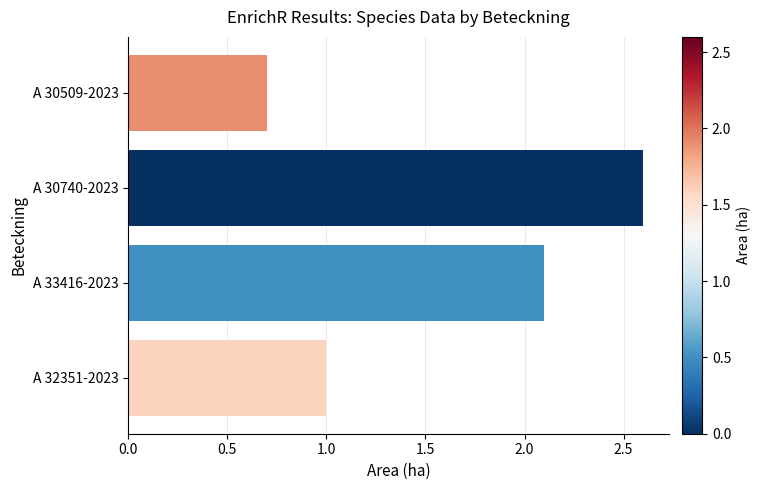

What is the label of the 2nd bar from the bottom?

A 33416-2023